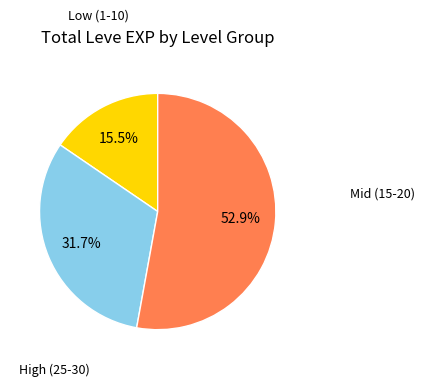

Is there a majority slice in this chart?

Yes